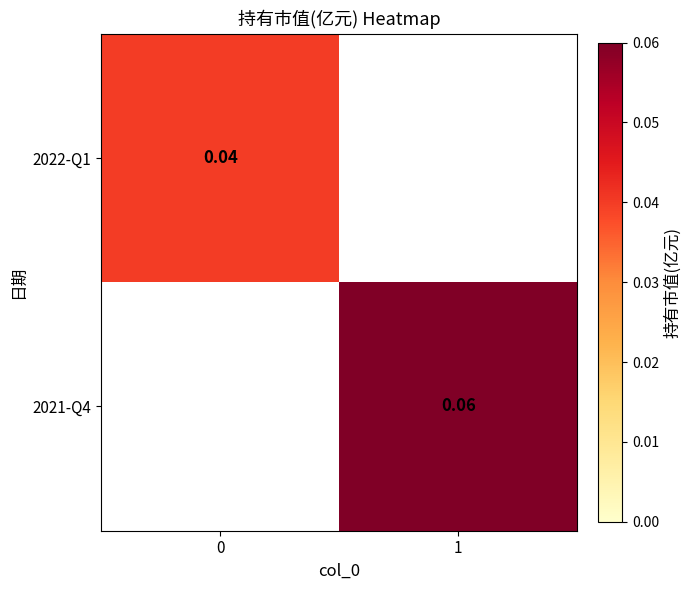

Is the value of 2021-Q4 at 1 greater than the value of 2022-Q1 at 0?

Yes